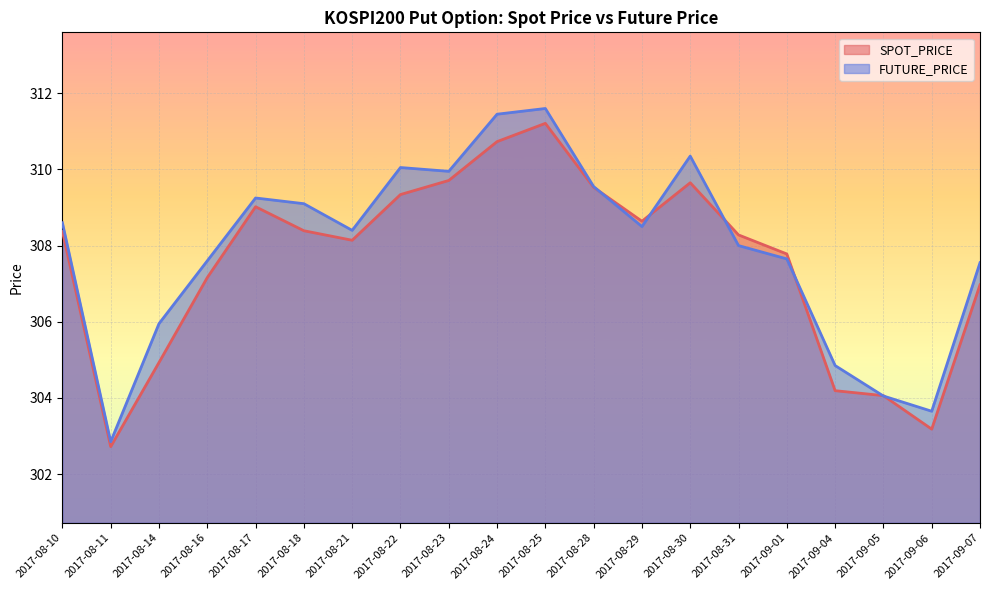

Rank the categories by FUTURE_PRICE value from highest to lowest.

2017-08-25, 2017-08-24, 2017-08-30, 2017-08-22, 2017-08-23, 2017-08-28, 2017-08-17, 2017-08-18, 2017-08-10, 2017-08-29, 2017-08-21, 2017-08-31, 2017-09-01, 2017-08-16, 2017-09-07, 2017-08-14, 2017-09-04, 2017-09-05, 2017-09-06, 2017-08-11